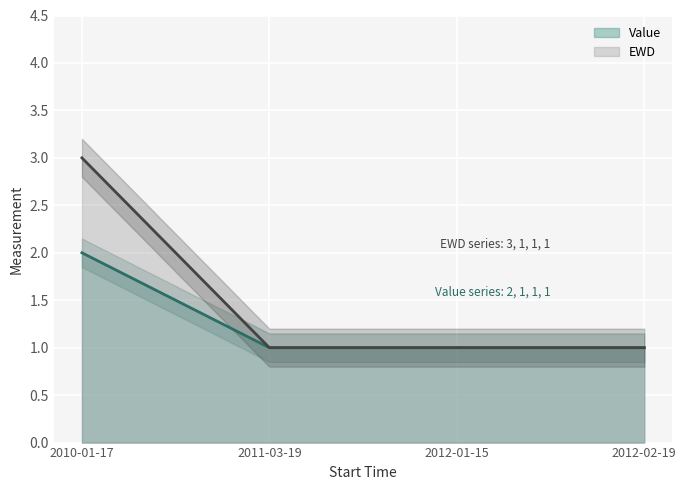

True or false: Value and EWD intersect in this chart.

False